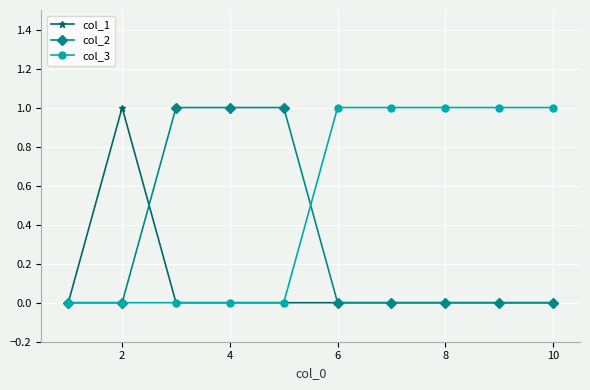

How many distinct data groups are displayed?

3